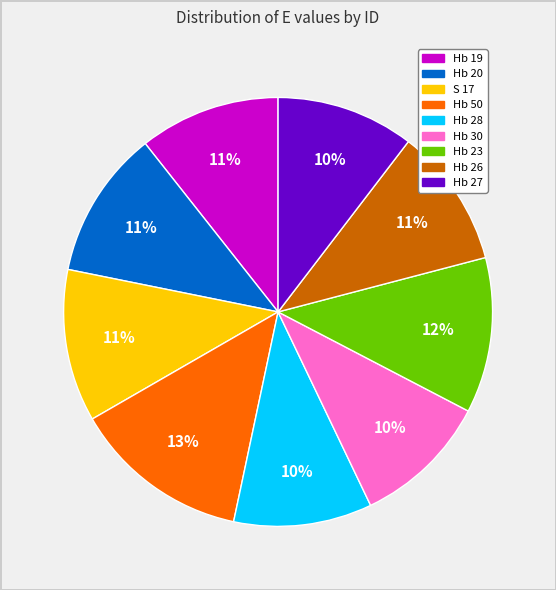

To the nearest percent, what is the difference between the S 17 and Hb 50 slice percentages?

2%